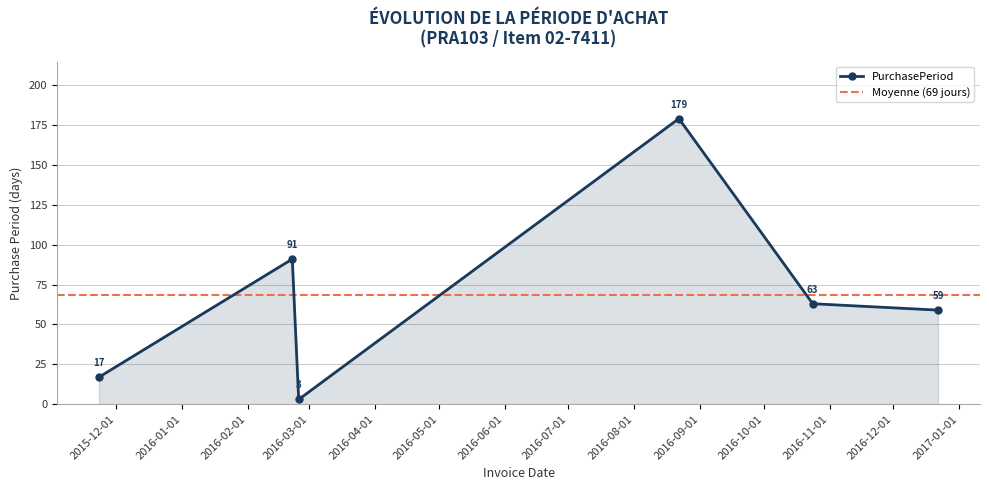

Reading left to right, extract all data points from this chart.

2015-11-23=17	2016-02-22=91	2016-02-25=3	2016-08-22=179	2016-10-24=63	2016-12-22=59